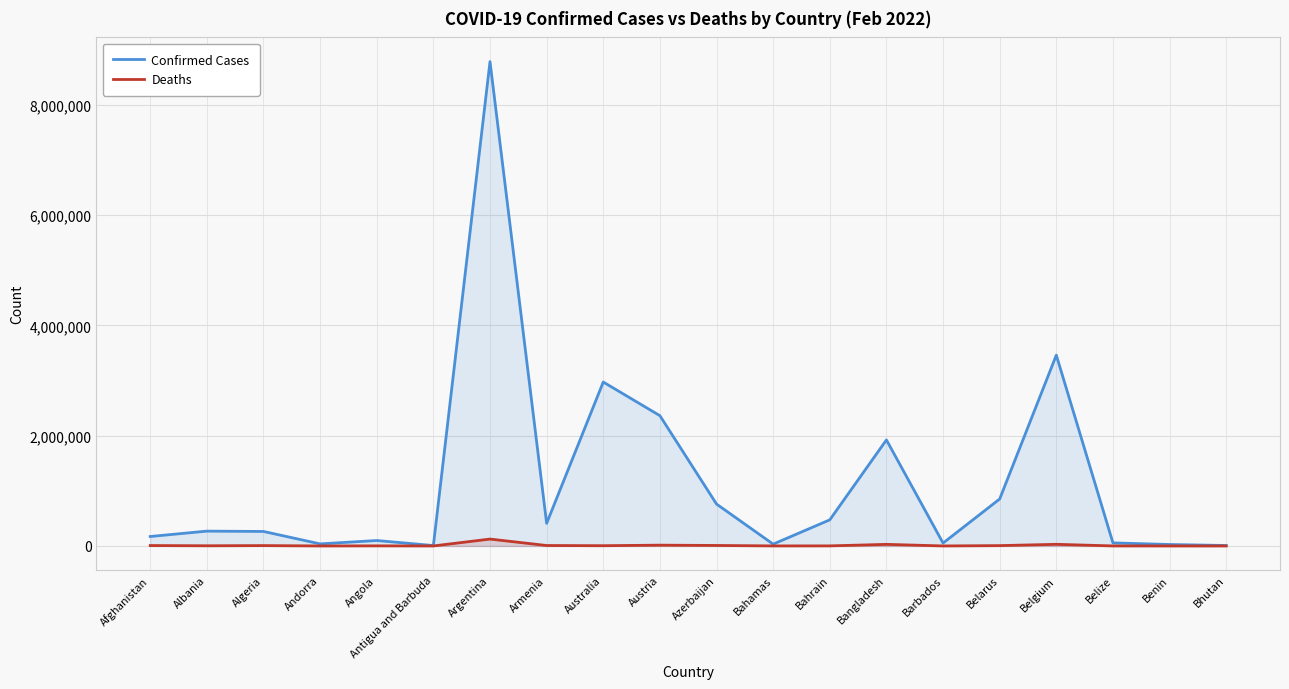

Is the value of Deaths at Bahrain greater than the value of Confirmed Cases at Angola?

No